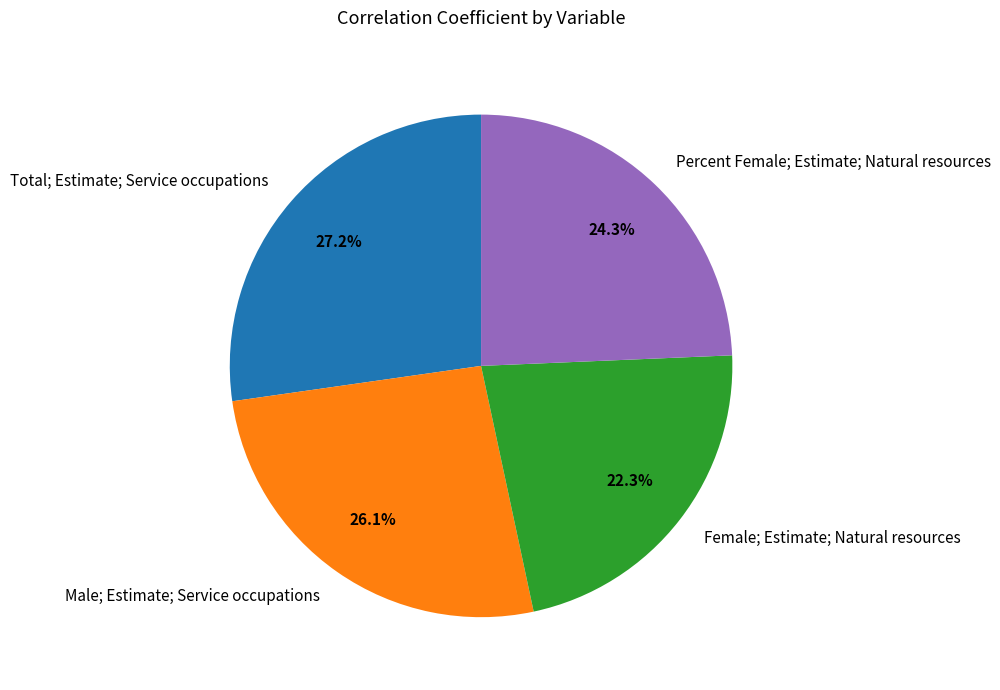

Count the number of slices in the pie.

4